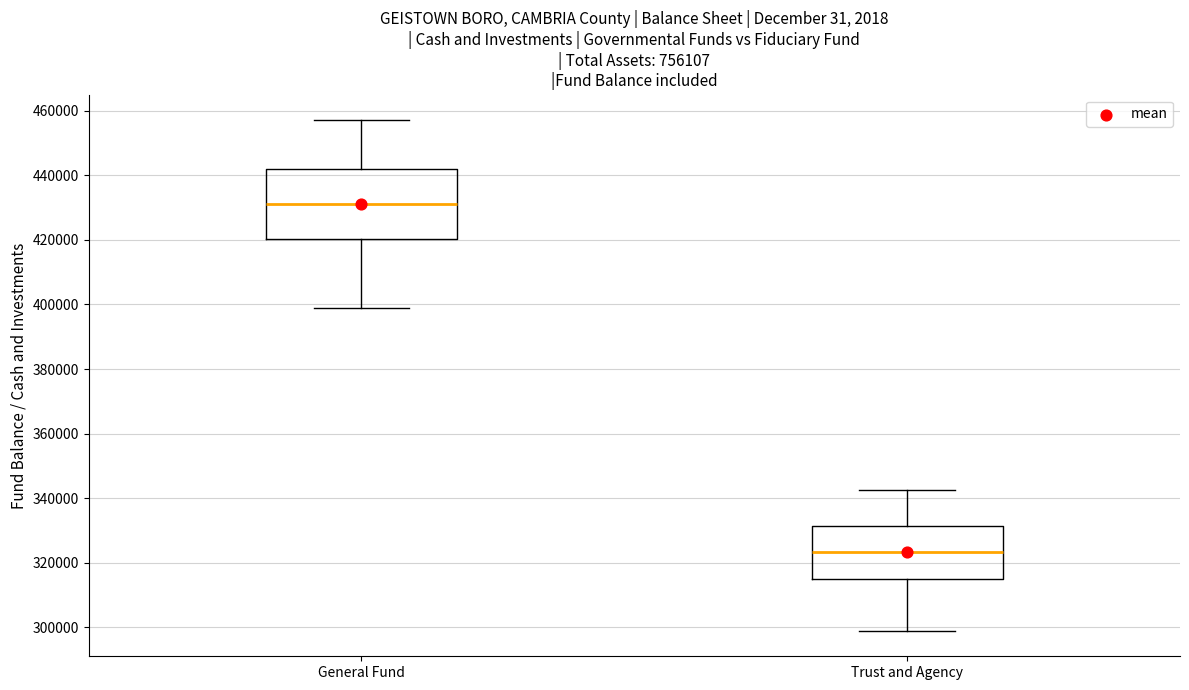

Where does the upper whisker of the box for General Fund end on the y-axis? The values are not printed on the chart, so give them approximately, as read against the axis.

458000